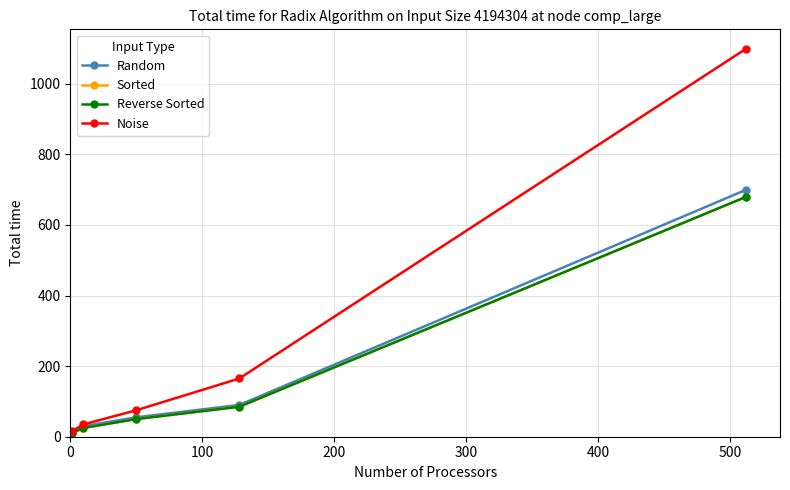

What is the value of the Random point at the 5th from the left?

700